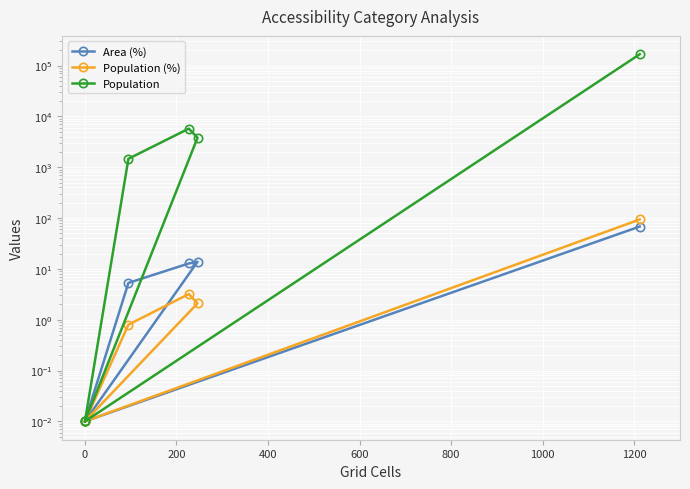

Between −200 and 800, which is larger?

800